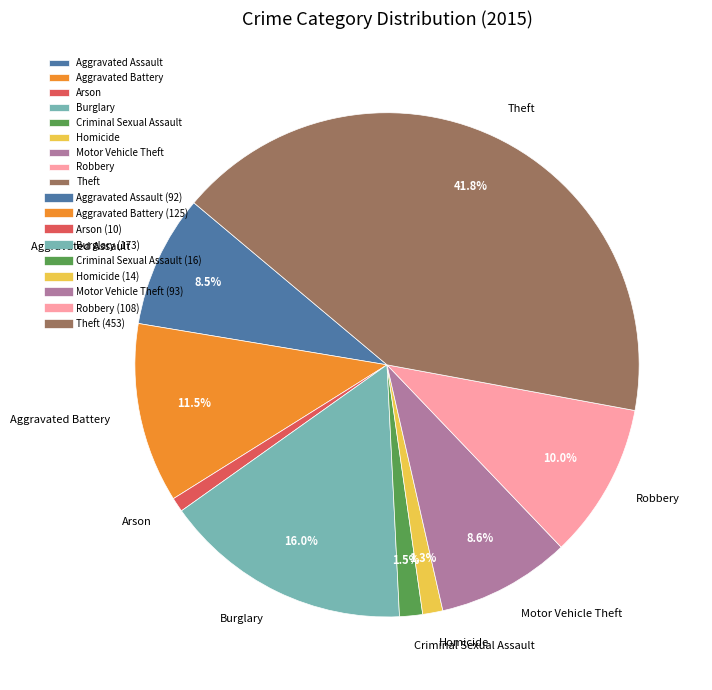

Does Robbery represent more than half of the total?

No